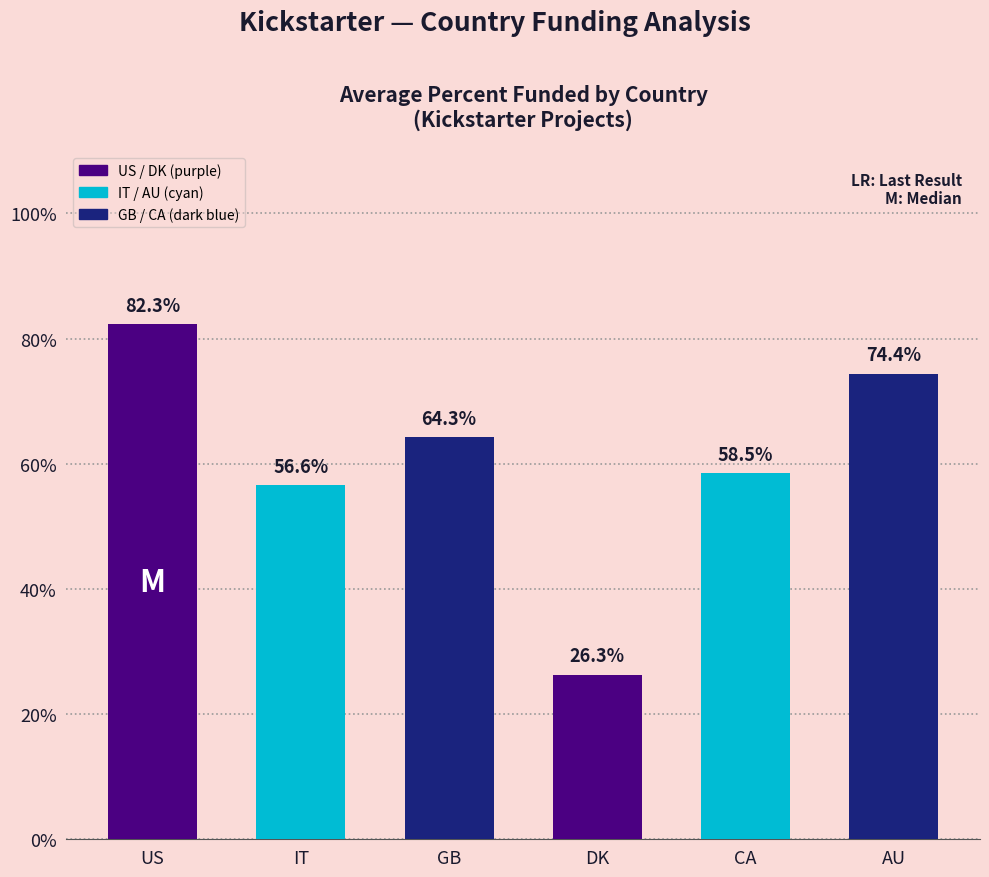

What is the difference between the values at US and GB?

18.1